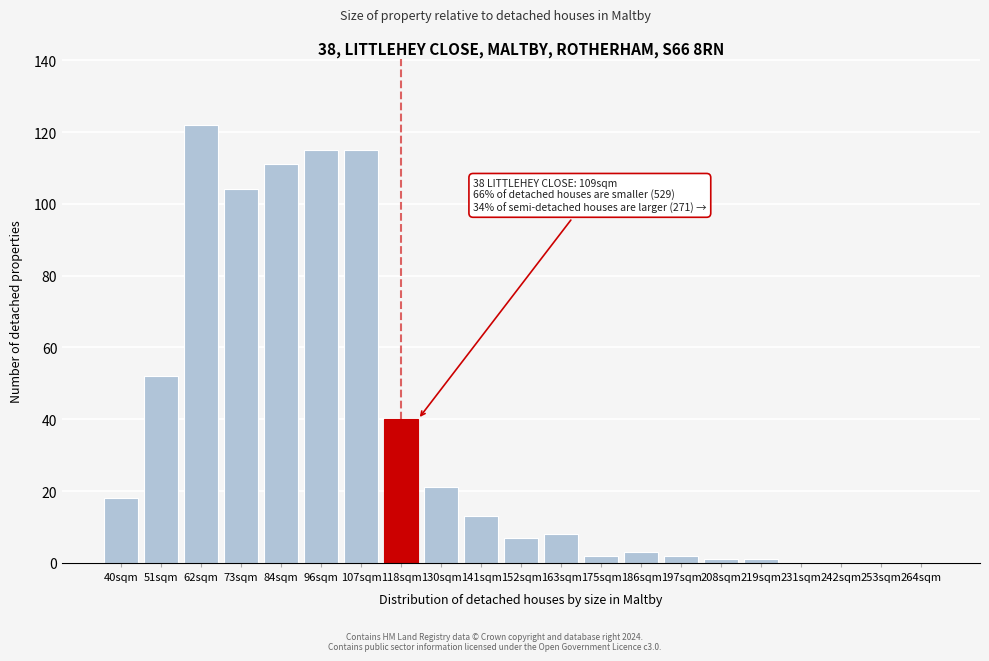

Reading right to left, list all the values displayed in this chart.

264sqm=0	253sqm=0	242sqm=0	231sqm=0	219sqm=1	208sqm=1	197sqm=2	186sqm=3	175sqm=2	163sqm=8	152sqm=7	141sqm=13	130sqm=21	118sqm=40	107sqm=115	96sqm=115	84sqm=111	73sqm=104	62sqm=122	51sqm=52	40sqm=18